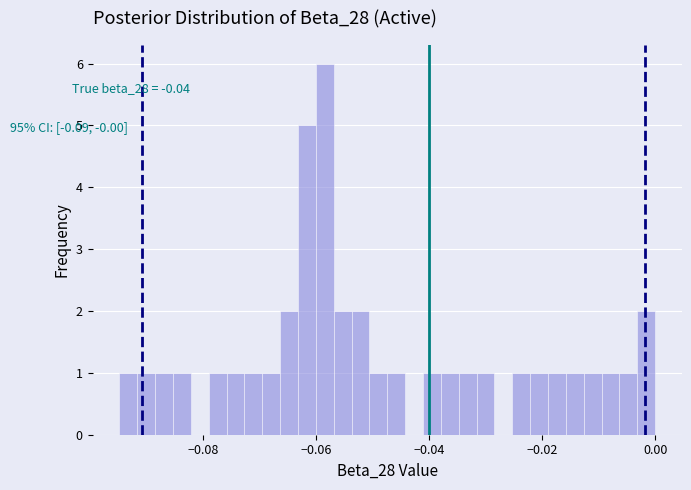

Around what value on the x-axis is the tallest bar? Give the approximate position of its centre, as read against the axis.

-0.058